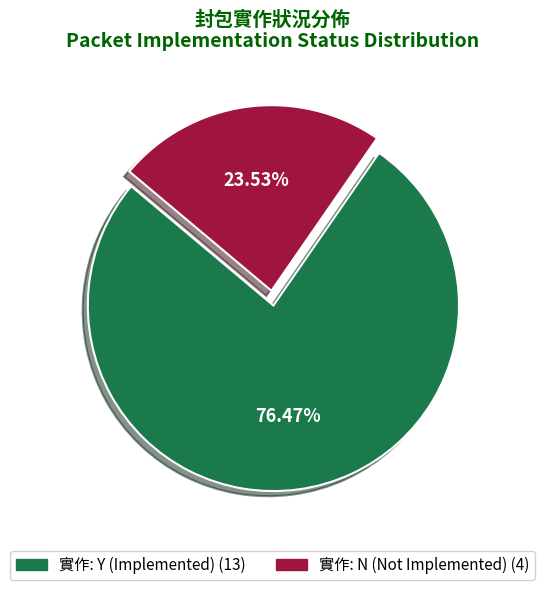

Is there a majority slice in this chart?

Yes